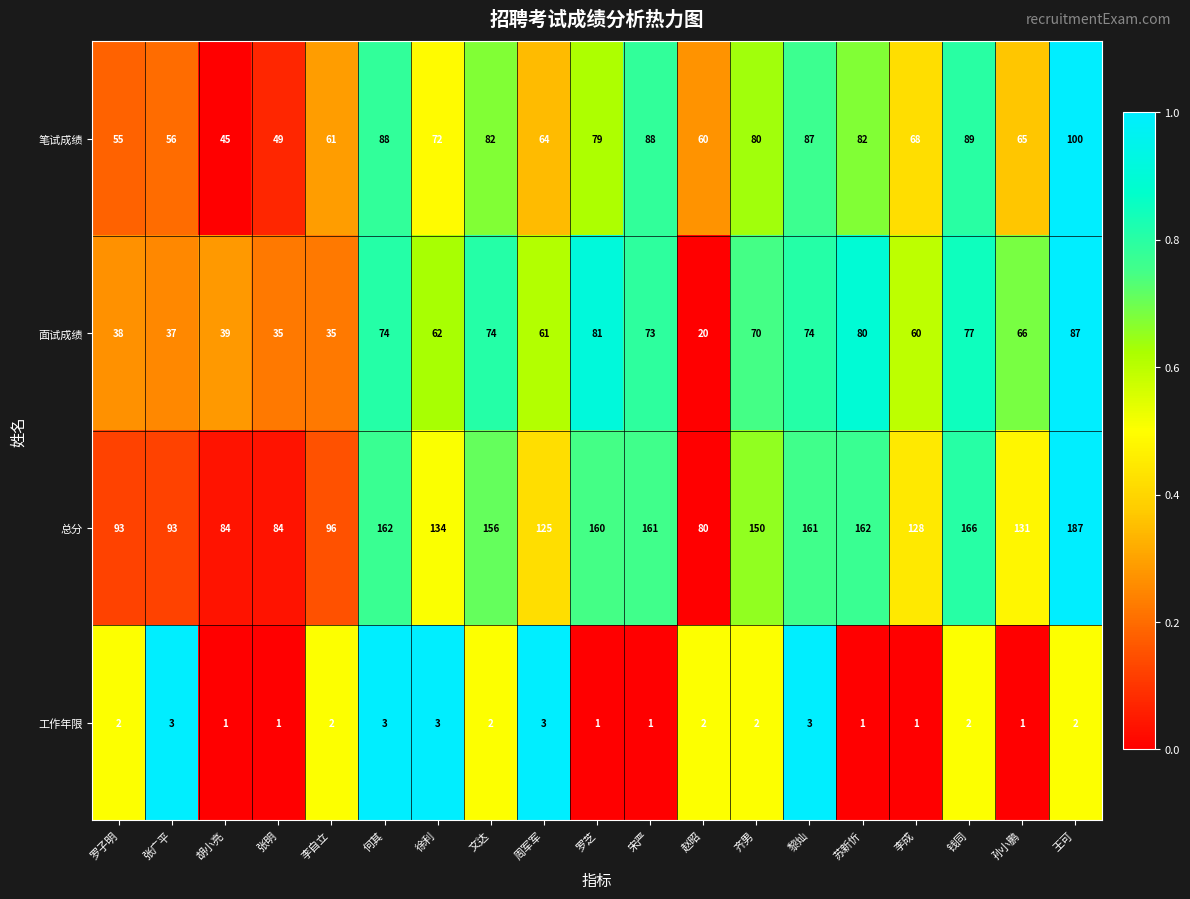

At which category is the sum across all series the highest?

王可